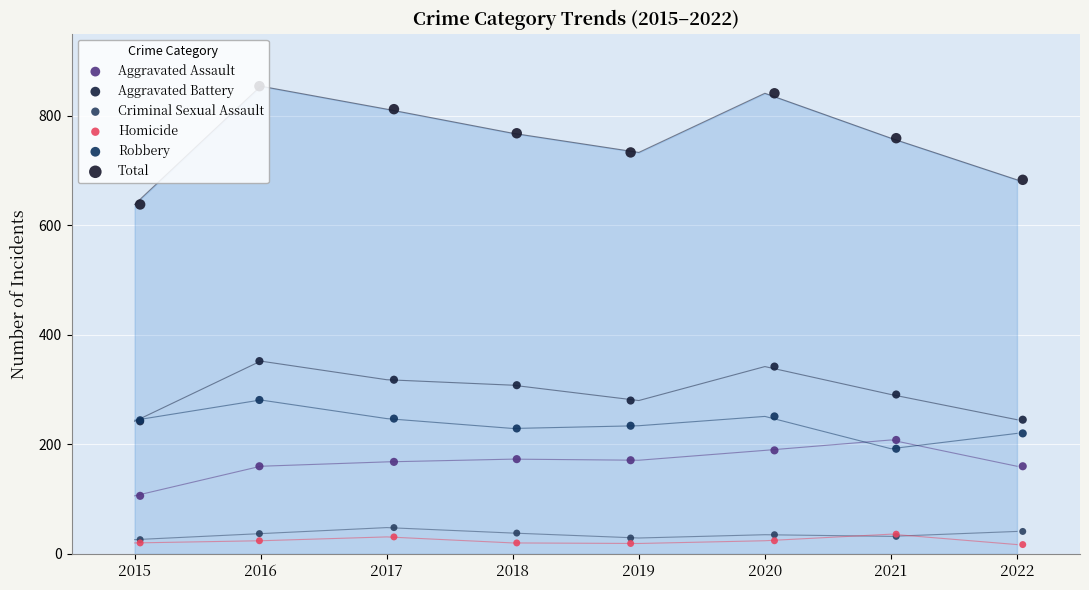

At how many categories does at least one series exceed 513?

8